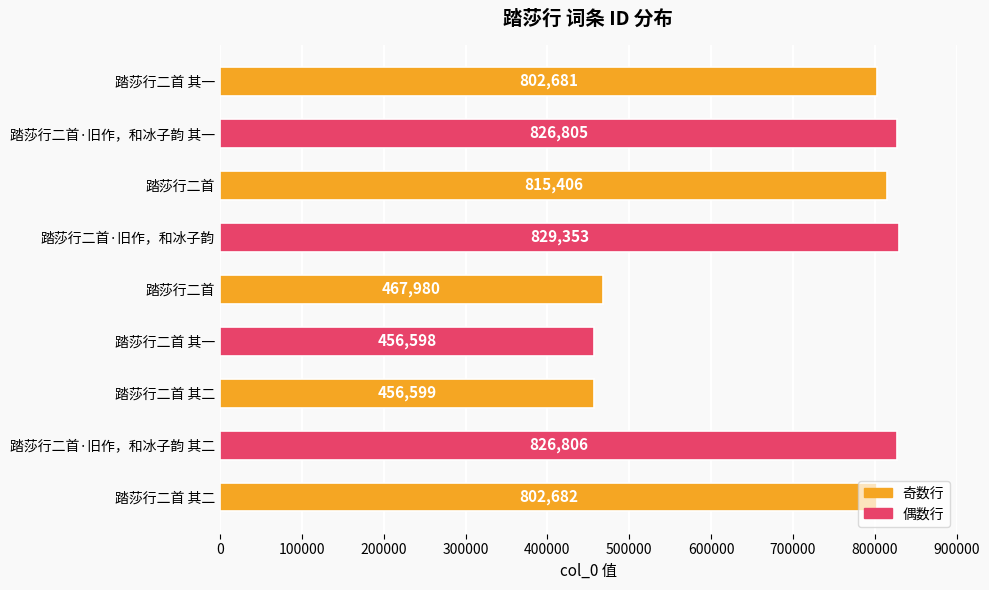

How many bars are there in total?

9